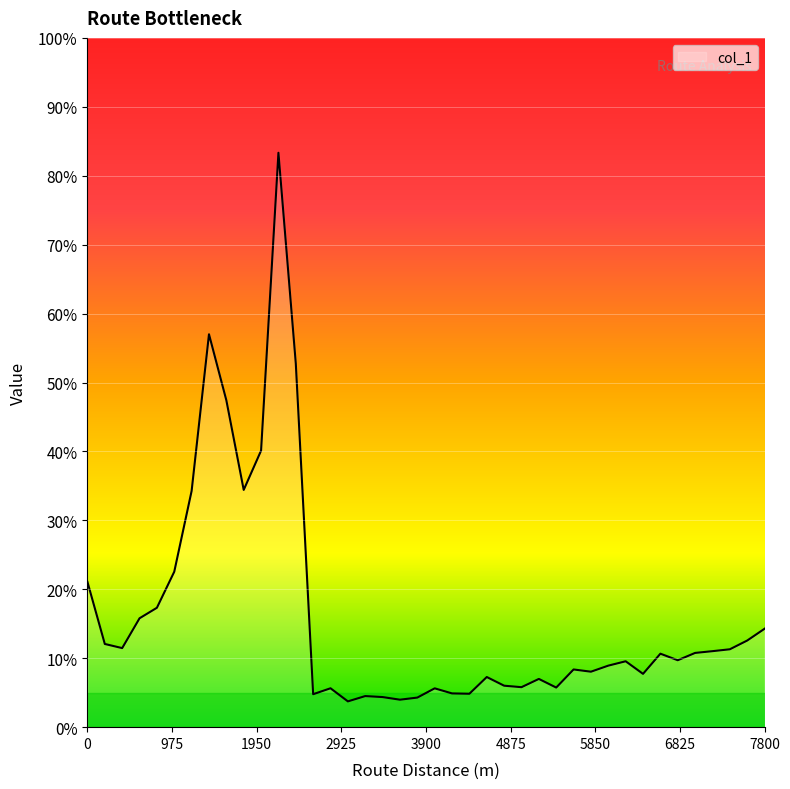

What is the maximum value shown in the chart?

83.3